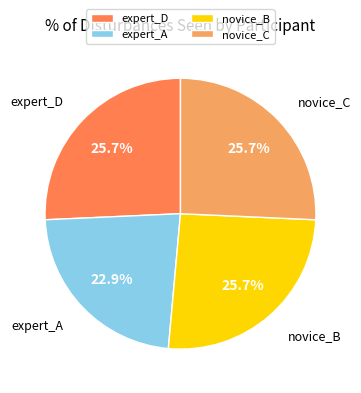

What is the ratio of the value at expert_D to the value at expert_A?

1.1